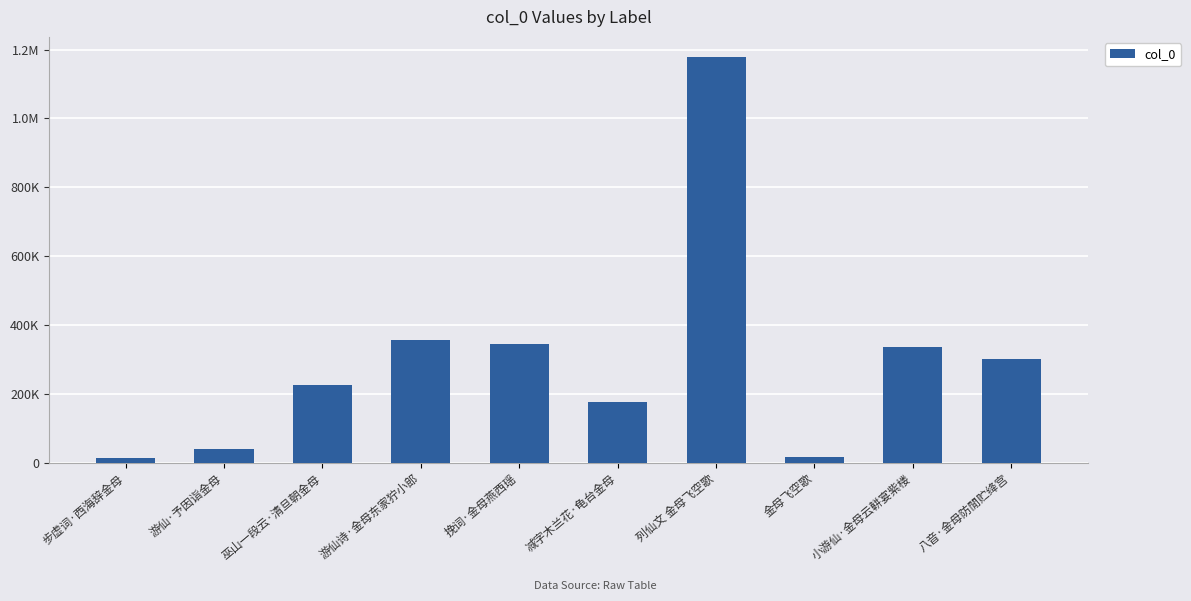

Where does the data first go above 299954?

游仙诗·金母东家狞小郎